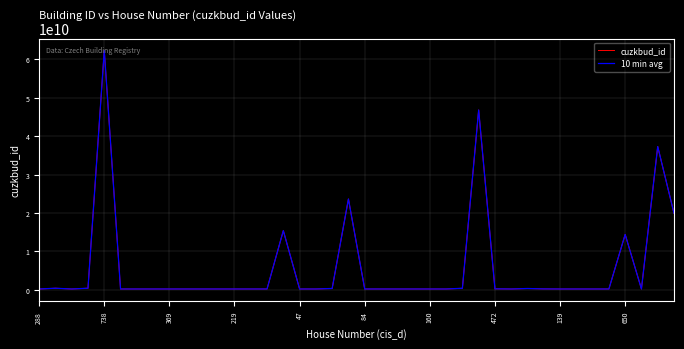

Which series has the largest range (max minus min)?

10 min avg